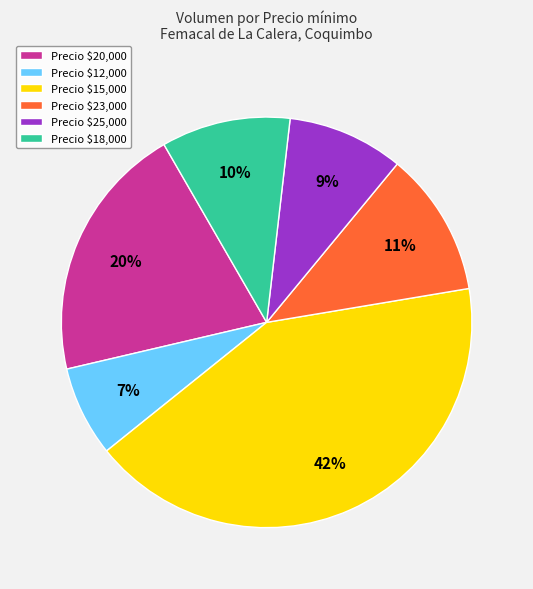

What percentage is the Precio $20,000 slice, to the nearest percent?

20%